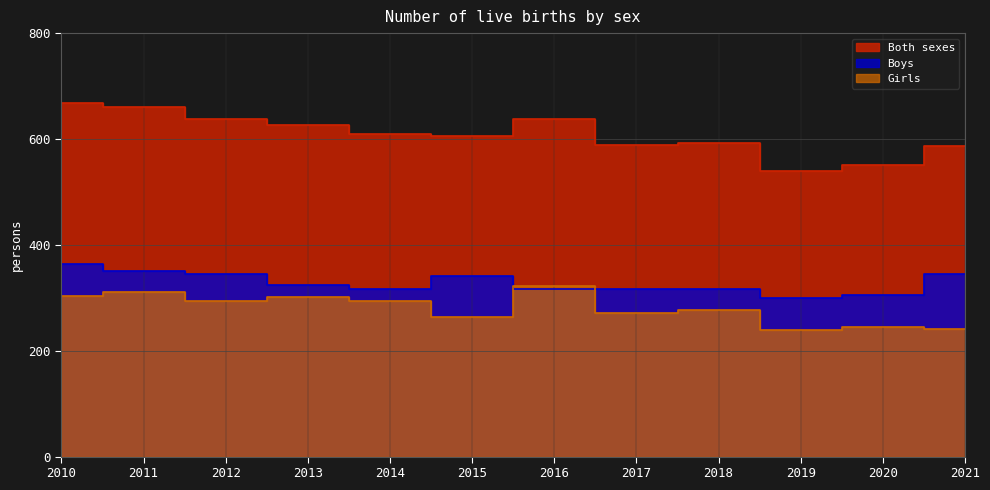

Reading right to left, what are all the values shown in this chart?

Both sexes: 2021=586	2020=551	2019=540	2018=593	2017=589	2016=638	2015=605	2014=609	2013=627	2012=638	2011=661	2010=668
Boys: 2021=345	2020=306	2019=300	2018=316	2017=317	2016=316	2015=342	2014=316	2013=325	2012=344	2011=350	2010=364
Girls: 2021=241	2020=245	2019=240	2018=277	2017=272	2016=322	2015=263	2014=293	2013=302	2012=294	2011=311	2010=304